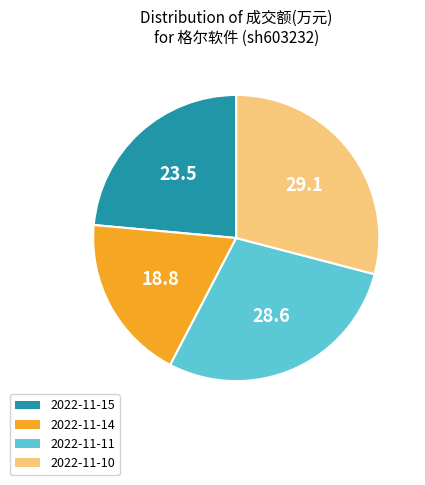

Do 2022-11-14 and 2022-11-10 together represent more than half of the pie?

No